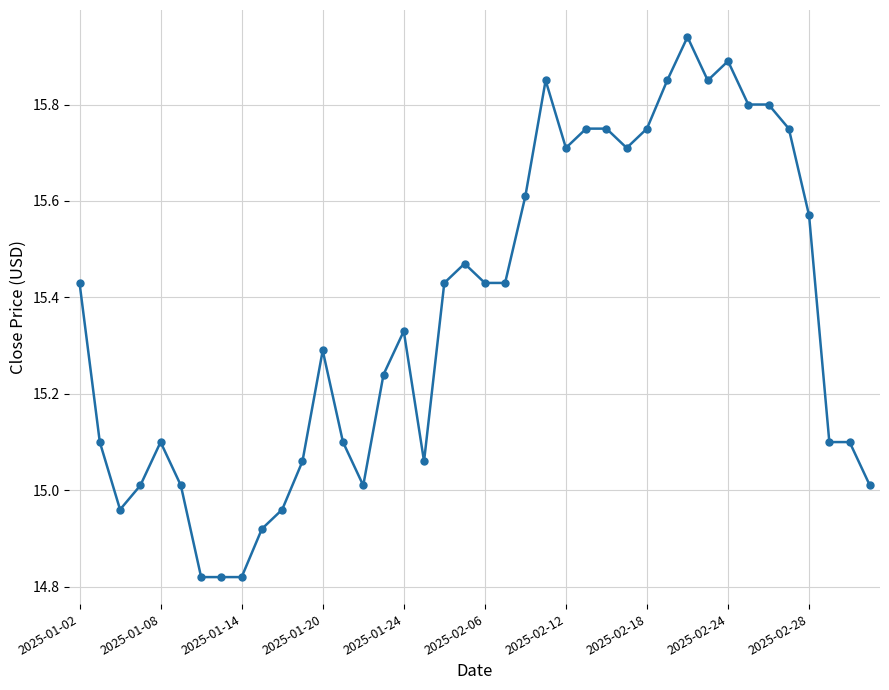

True or false: there are more than 0 points higher than both neighbors.

True